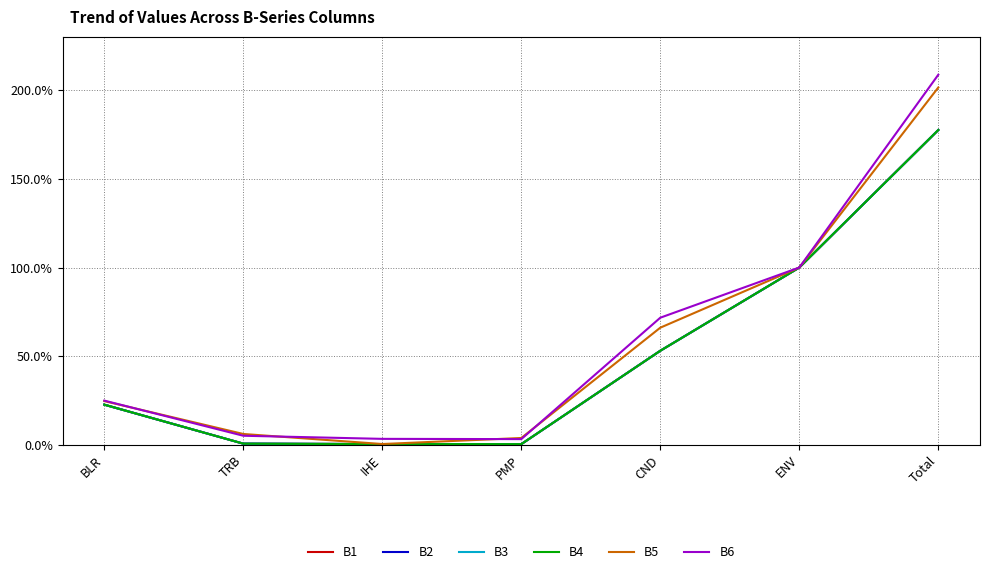

What is the sum of all B1 values?

3.6